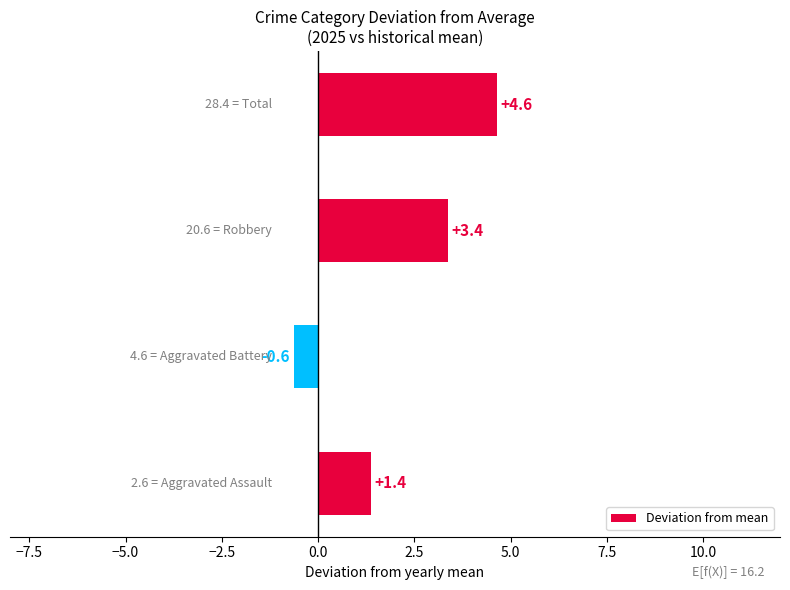

How many data points are less than 3?

2